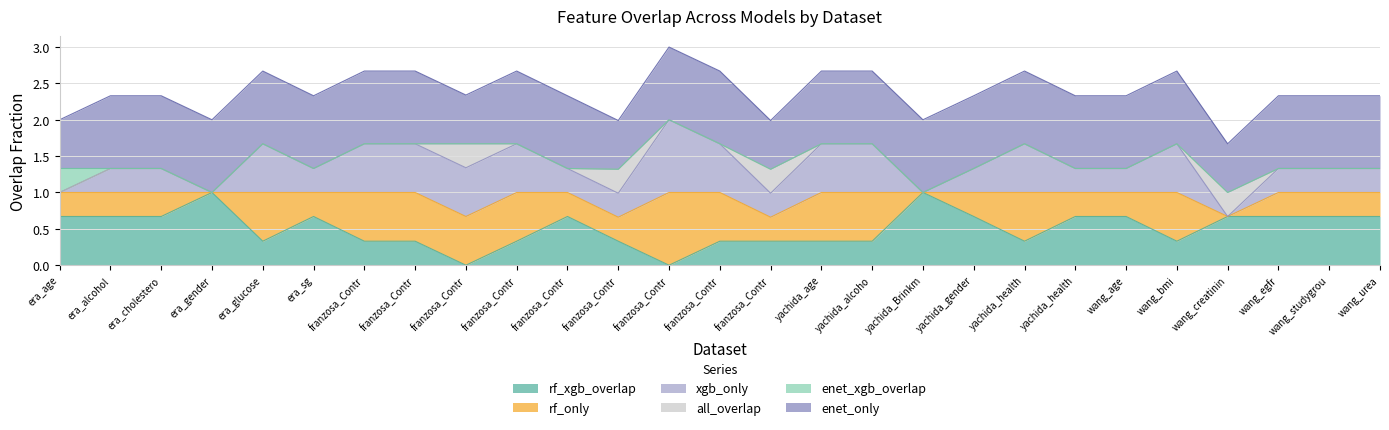

True or false: rf_only has a value of 0.7 at era_glucose.

False